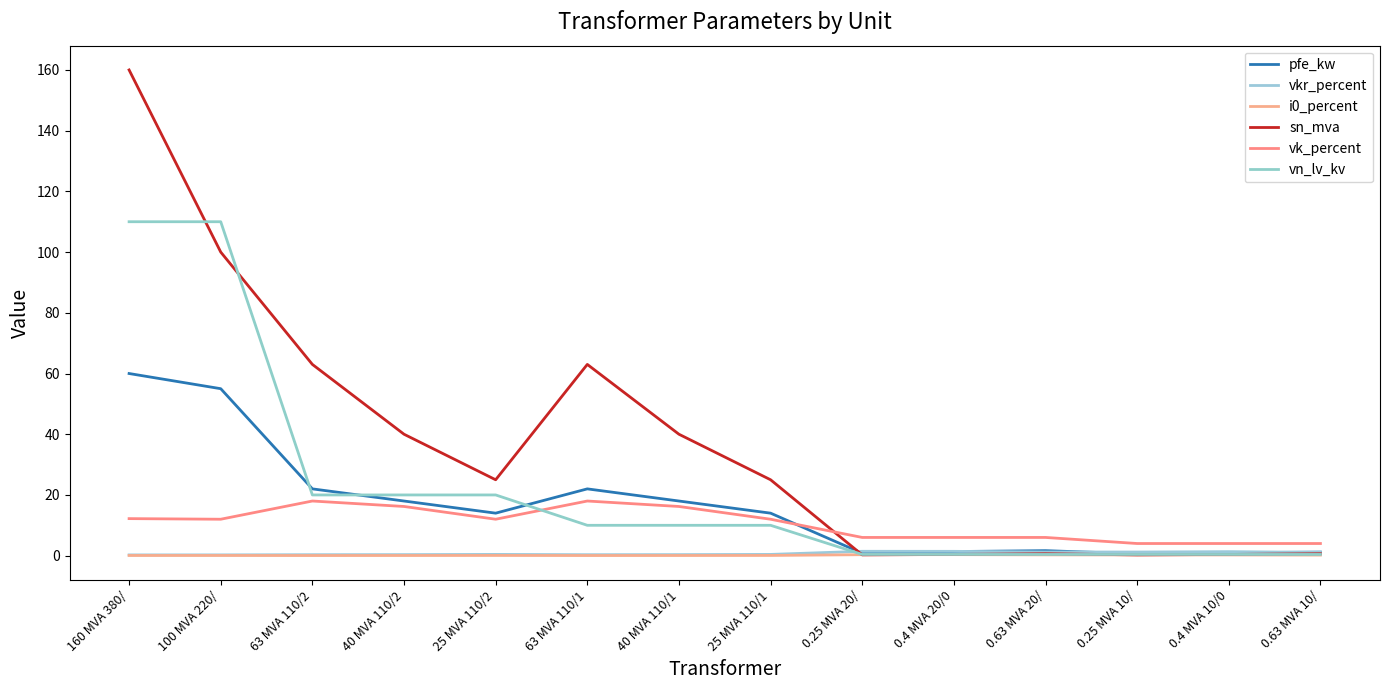

How many lines are shown in the chart?

6